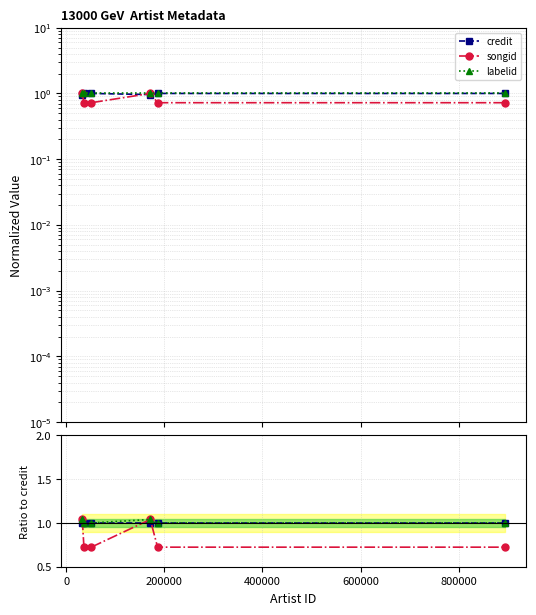

The value of labelid at 800000 is 0.4. True or false?

False